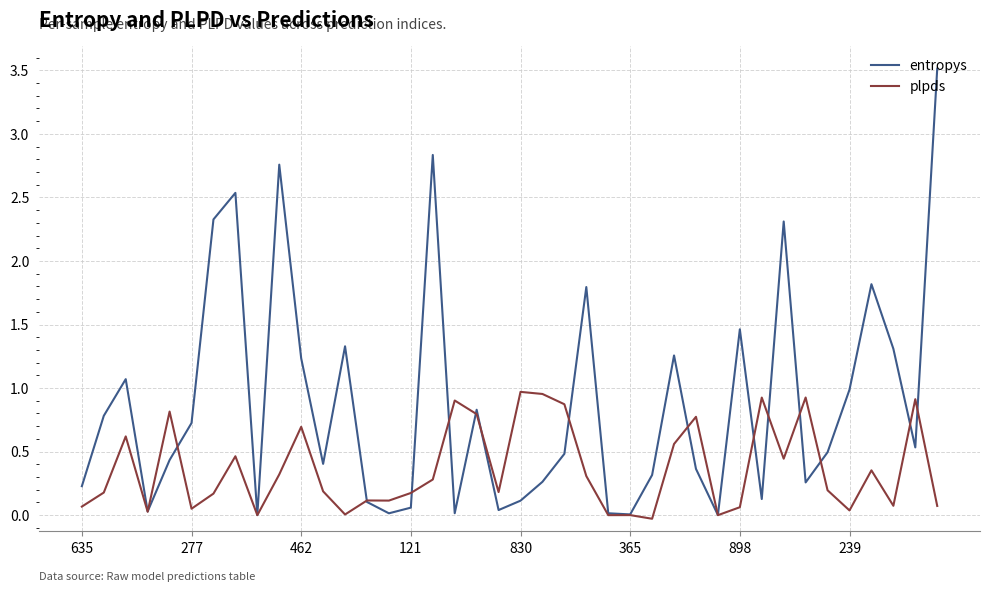

Which series has the largest range (max minus min)?

entropys